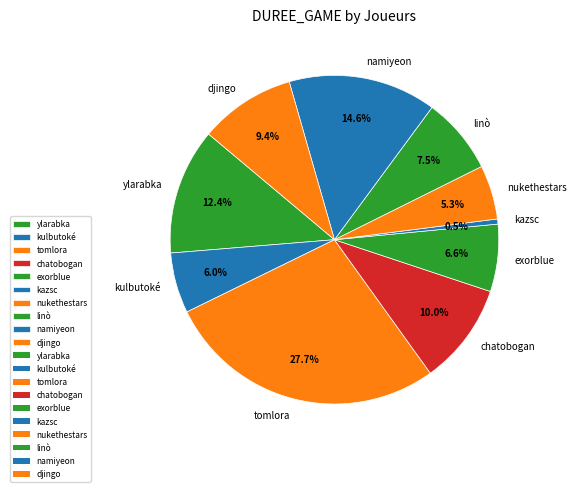

What is the largest slice in the pie chart?

tomlora